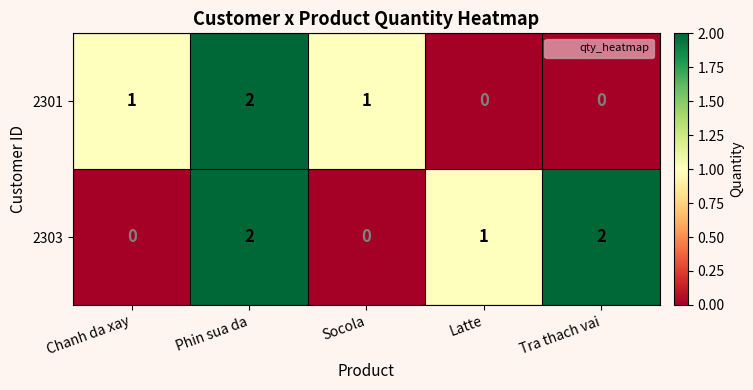

How many values in the 2301 series are below 1?

2